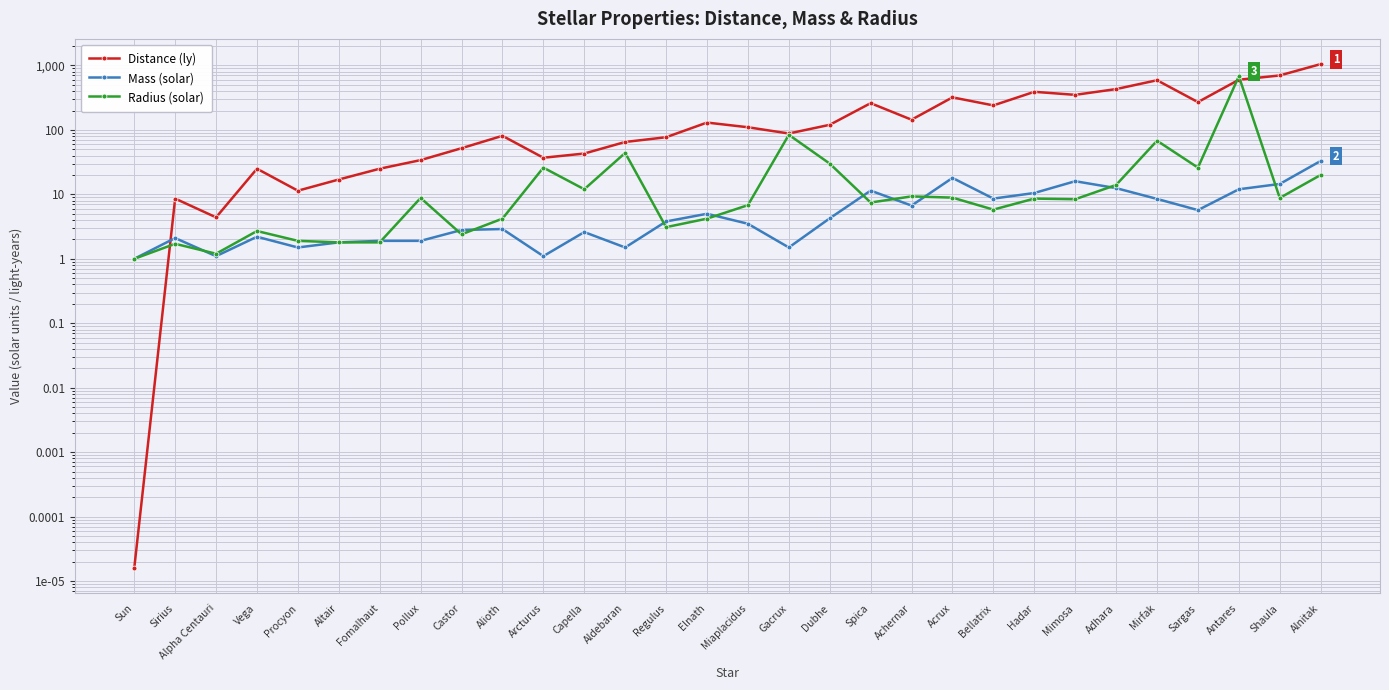

Where do Radius (solar) and Distance (ly) first cross each other?

Sun and Sirius